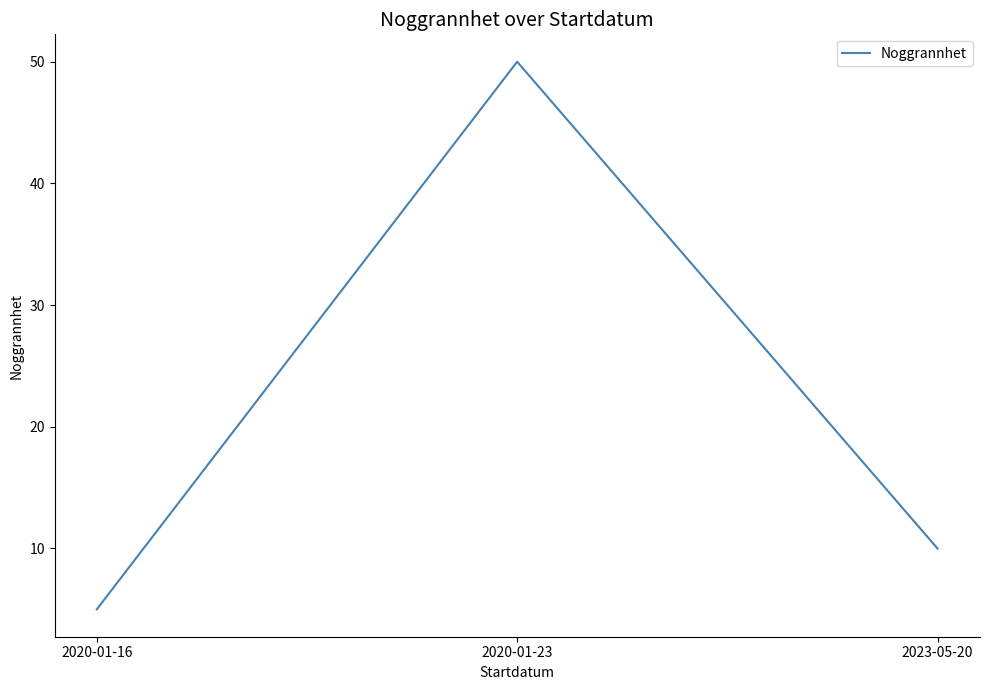

Rank the categories by value from lowest to highest.

2020-01-16, 2023-05-20, 2020-01-23